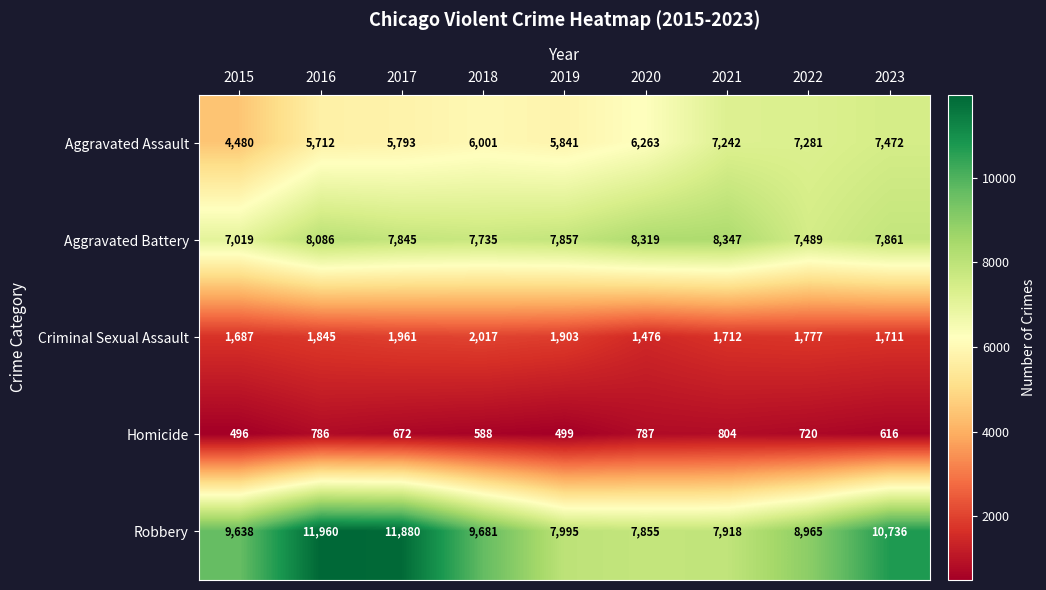

What is the smallest value displayed?

496